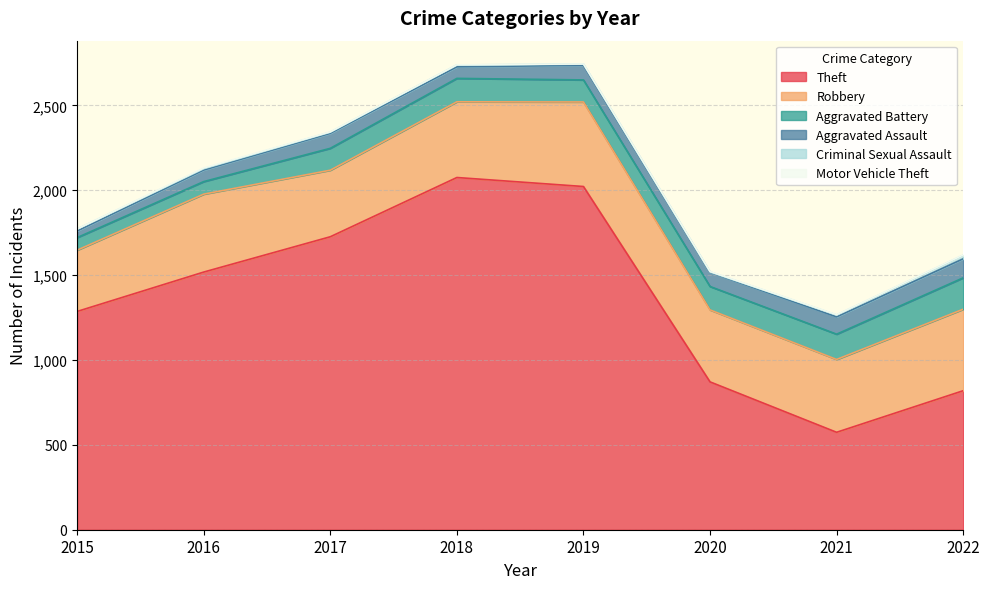

True or false: Aggravated Battery and Criminal Sexual Assault cross at least once.

False